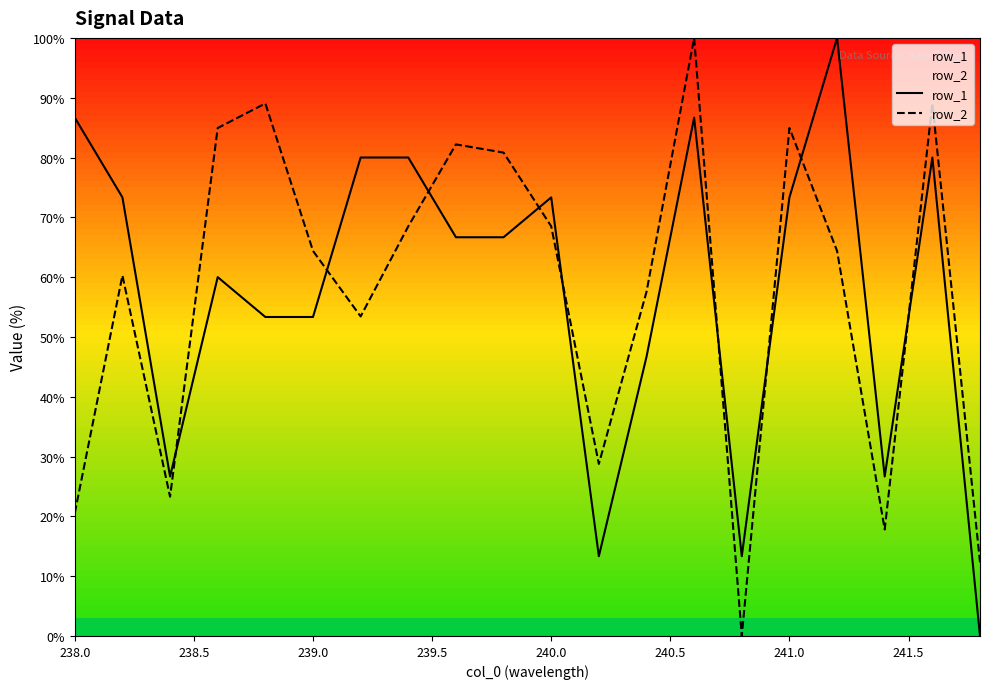

What is the difference between the maximum and minimum values in the row_2 series?

100.0